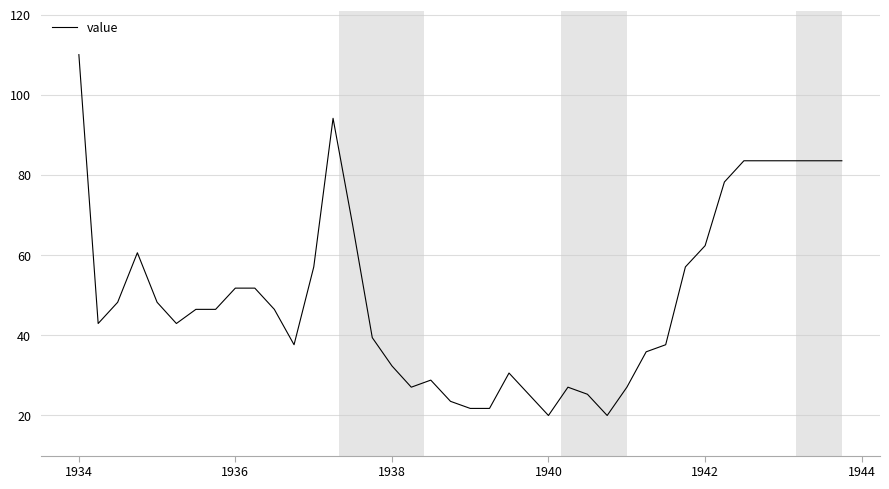

What is the greatest value displayed?

110.0